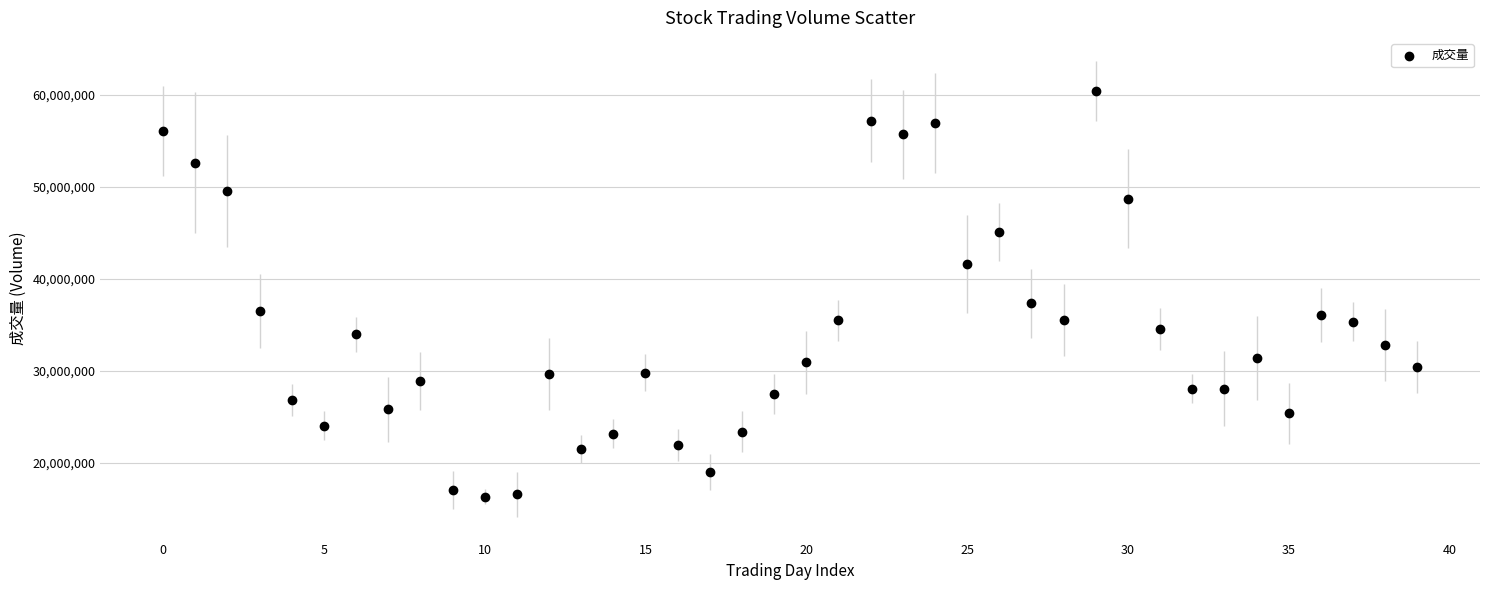

What Y value in the scatter plot is closest to 38395360?

37342729